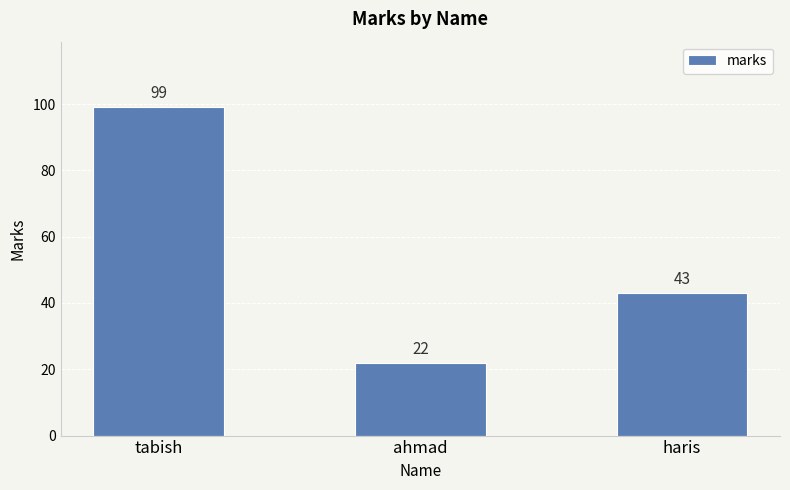

What is the change in value from tabish to haris?

-56